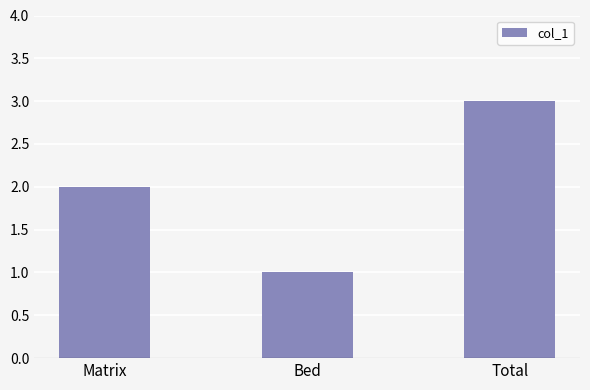

What is the change in value from Bed to Total?

+2